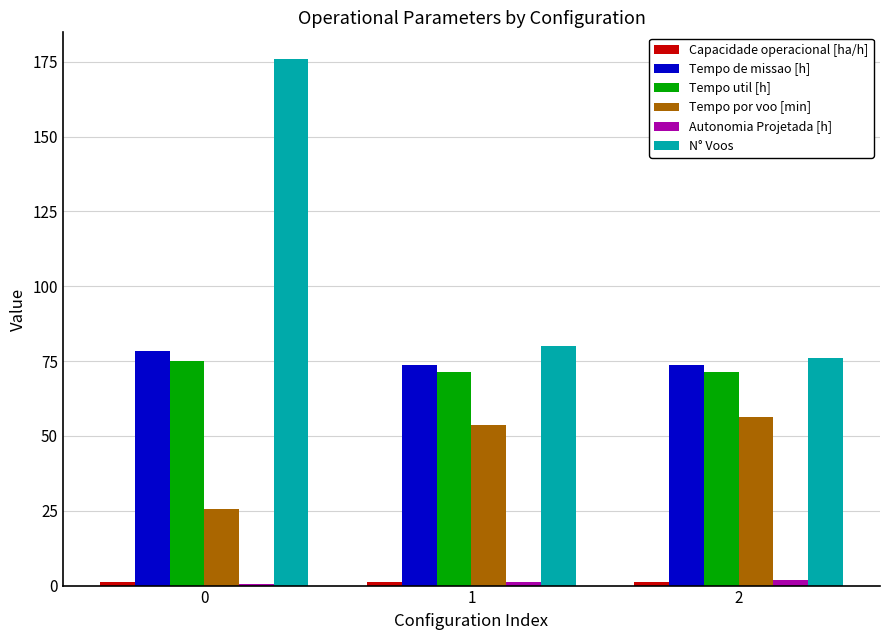

What is the sum of the Tempo util [h] values at 1 and 2?

142.5